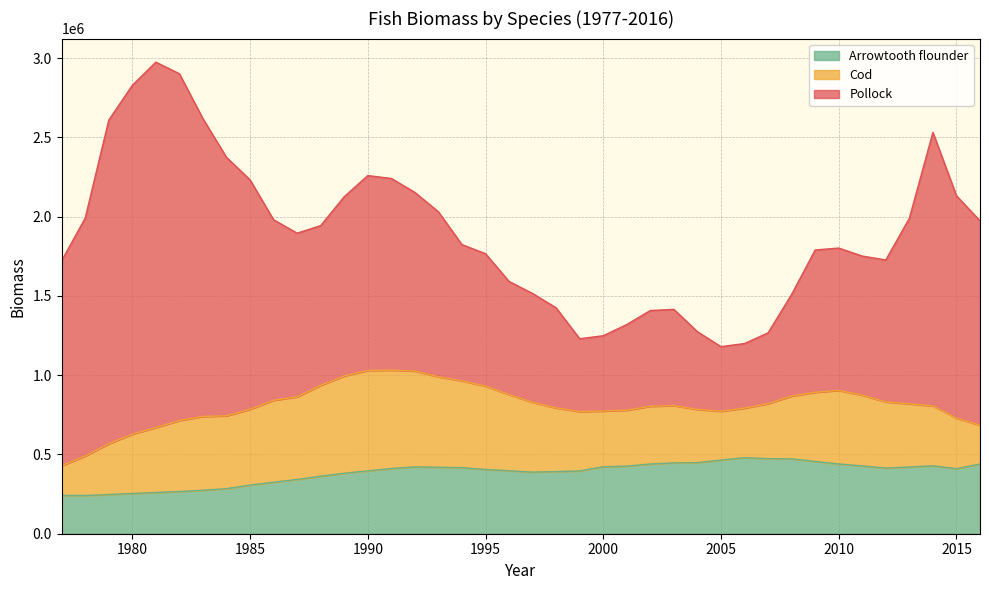

At which label does Pollock reach its peak?

1981